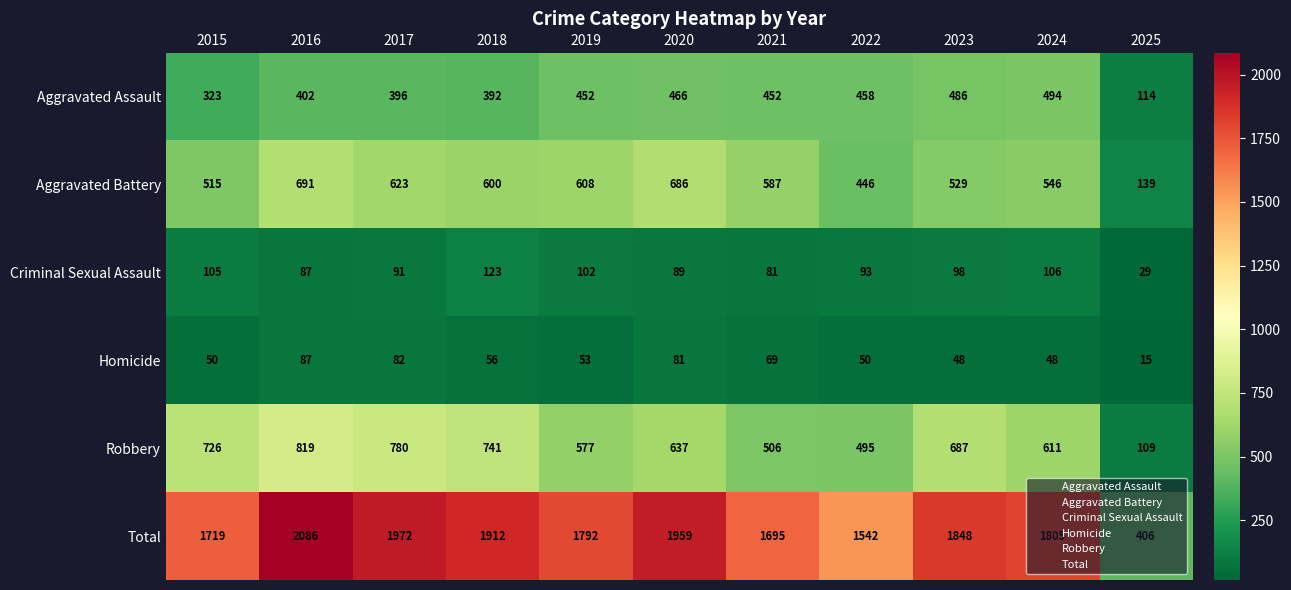

What is the spread (max minus min) of values at 2023?

1800